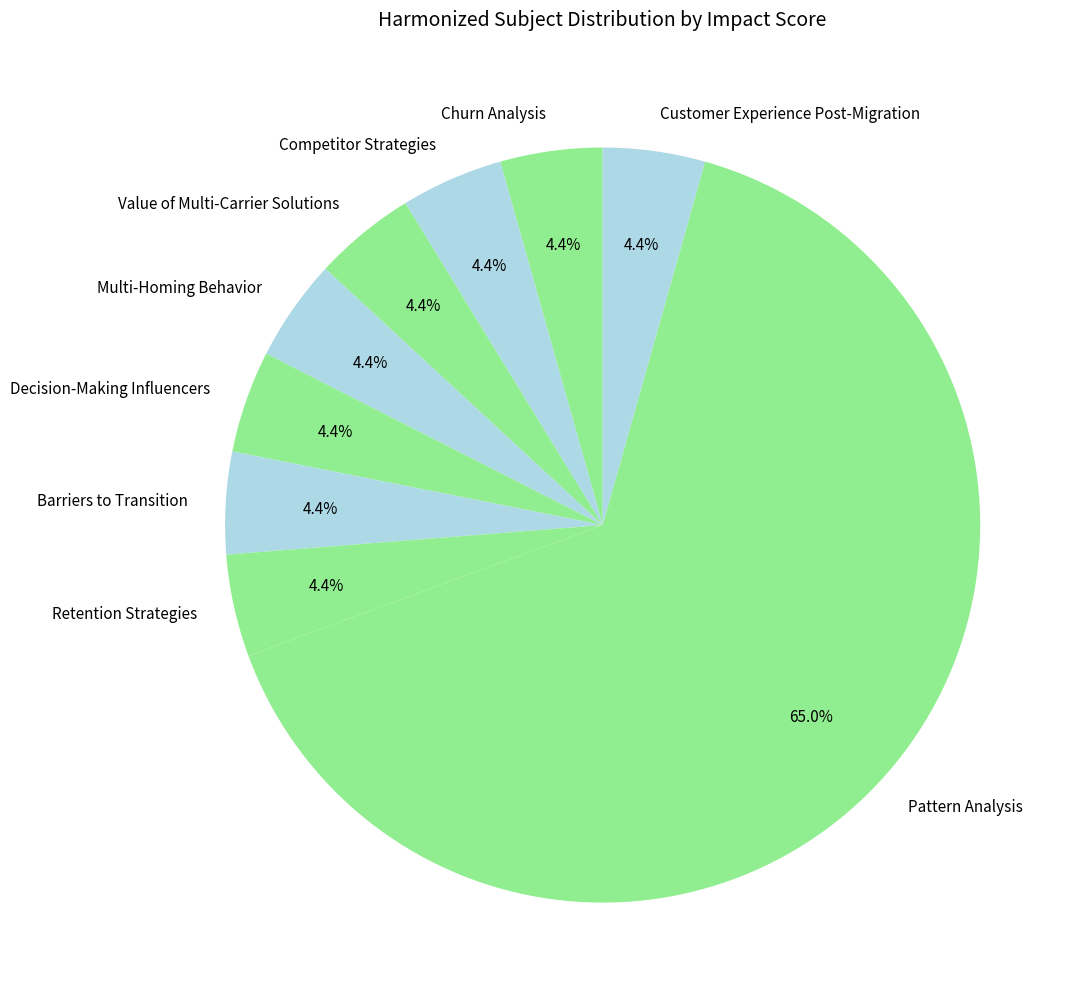

What percentage is the Value of Multi-Carrier Solutions slice, to the nearest percent?

4%